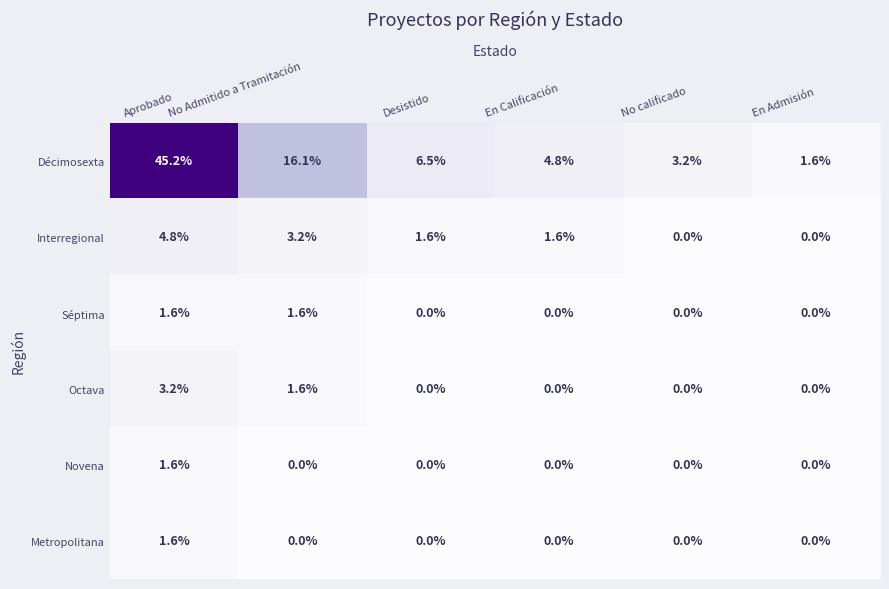

Between No calificado and En Admisión, which series saw the biggest shift?

Décimosexta